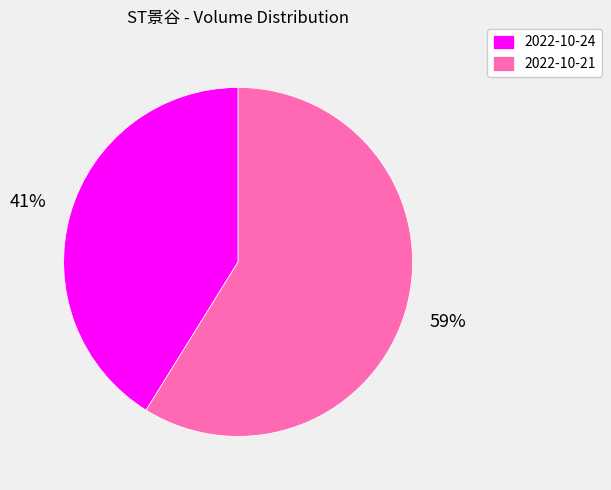

To the nearest percent, what percentage of the pie is 2022-10-24?

41%